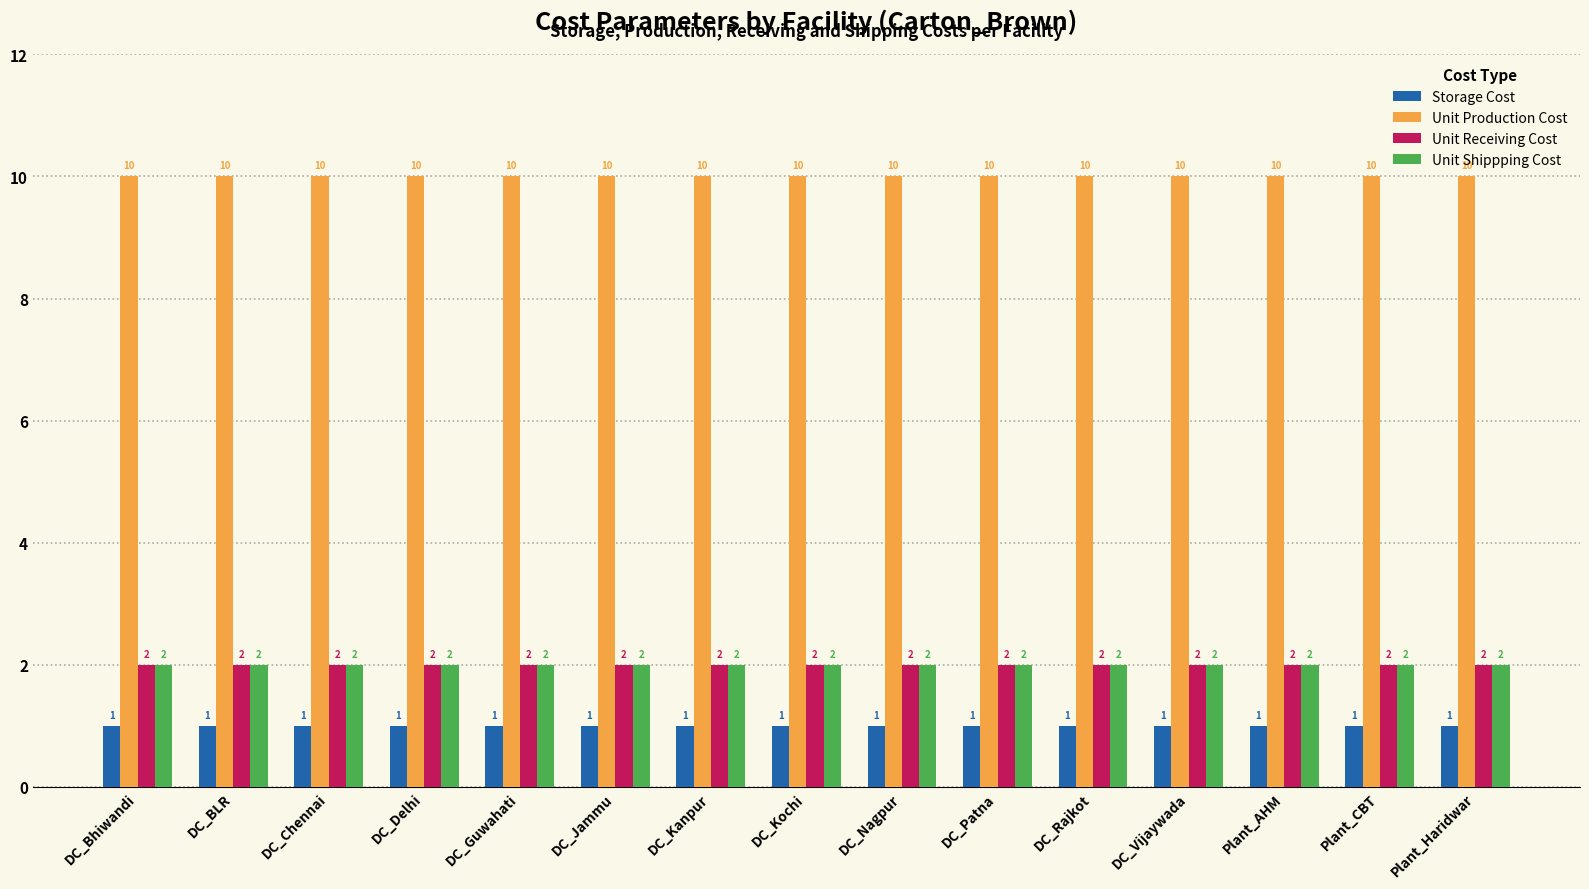

The value of Unit Receiving Cost at DC_Guwahati is 2. True or false?

True